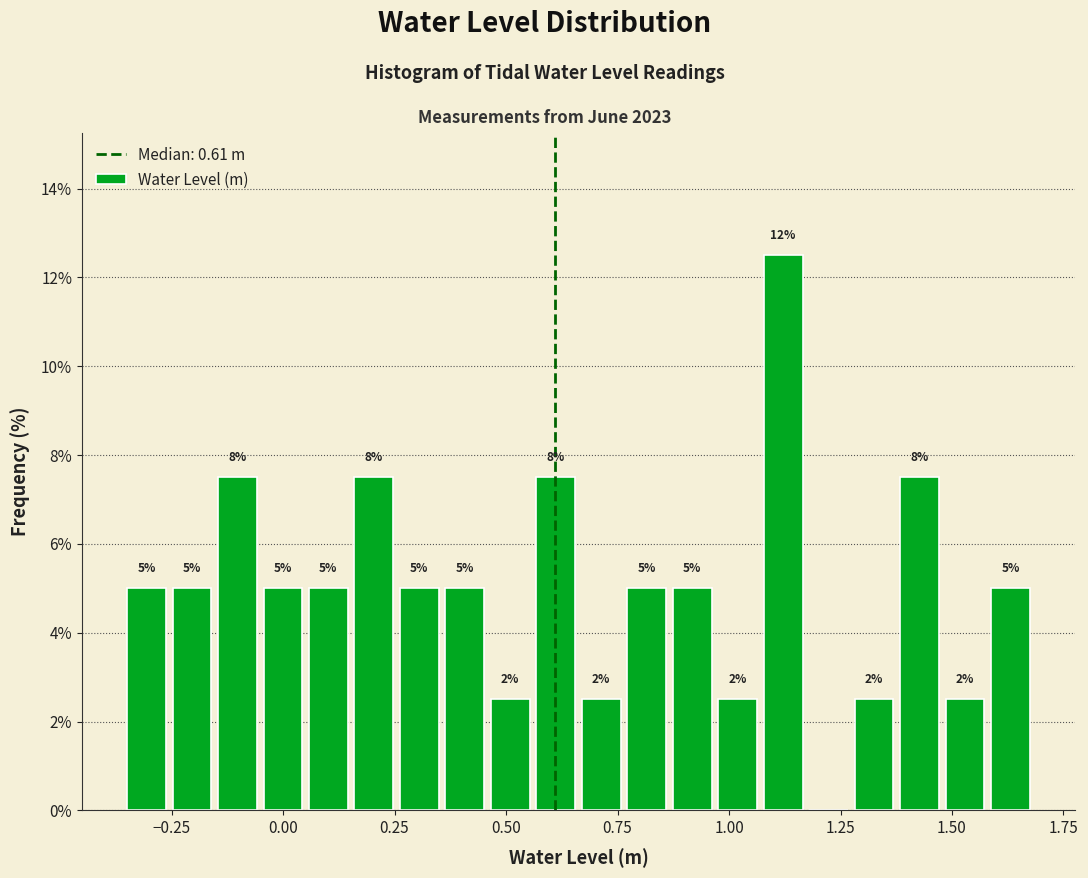

Read against the x-axis, roughly where is the centre of the tallest bar?

1.10